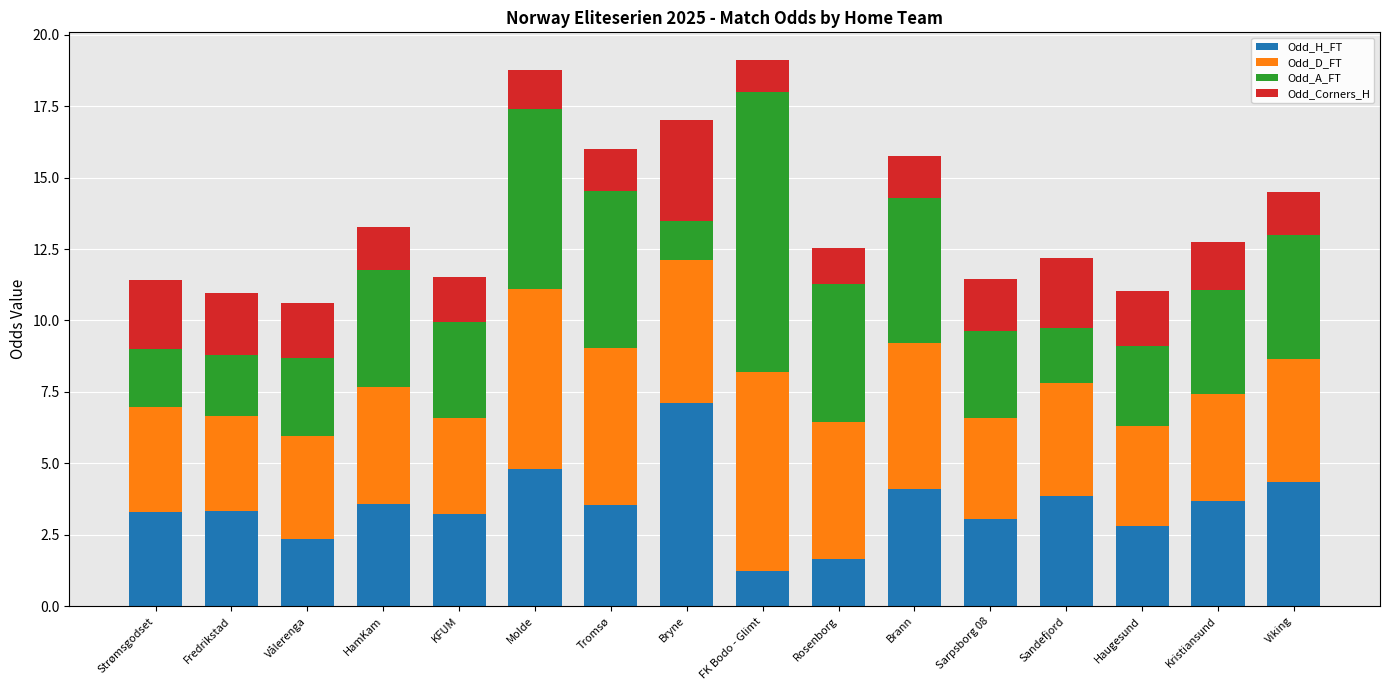

Does the chart contain stacked bars?

Yes